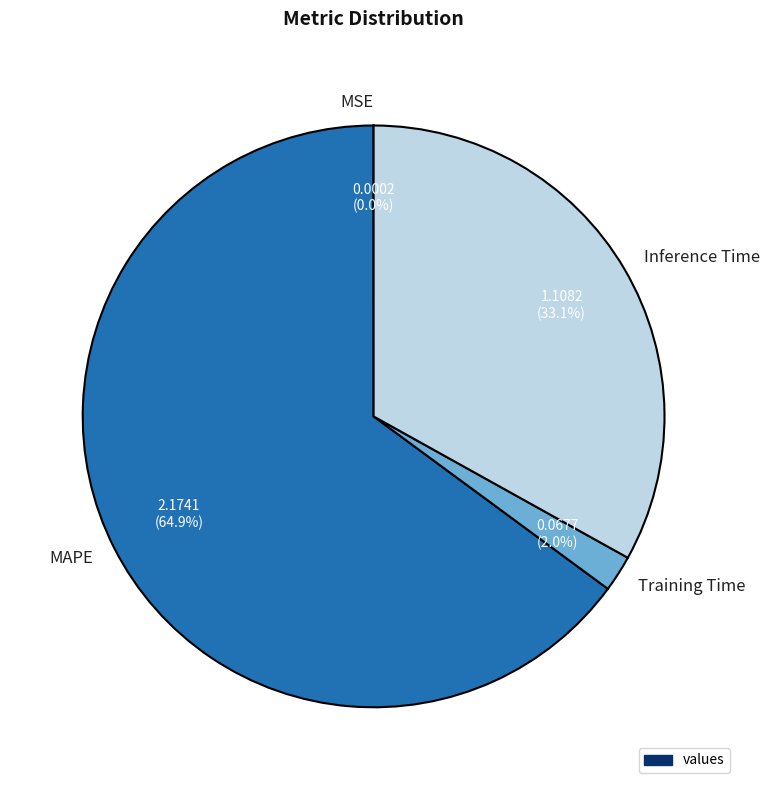

Is there a majority slice in this chart?

Yes